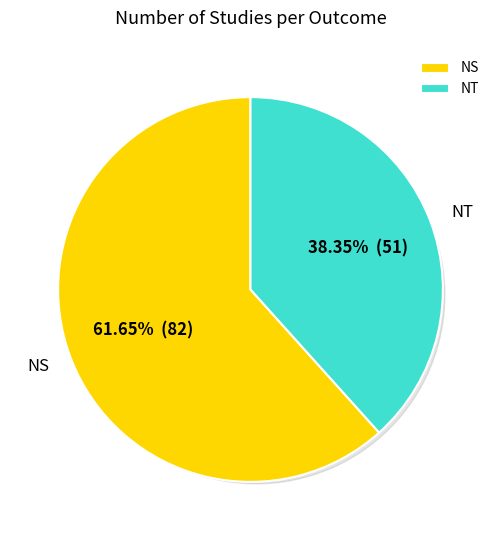

To the nearest percent, what is the difference between the NS and NT slice percentages?

23%